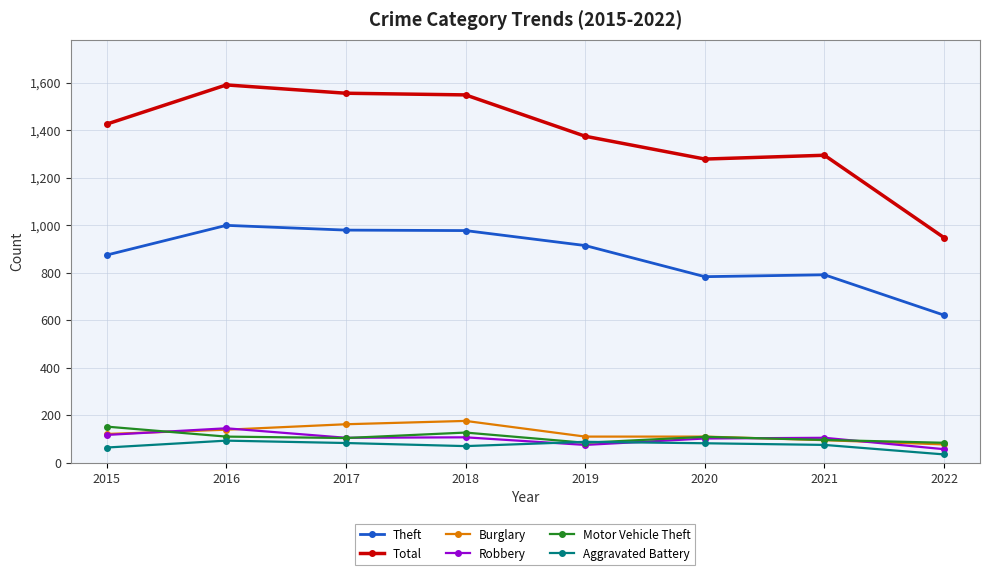

What is the maximum value shown in the chart?

1590